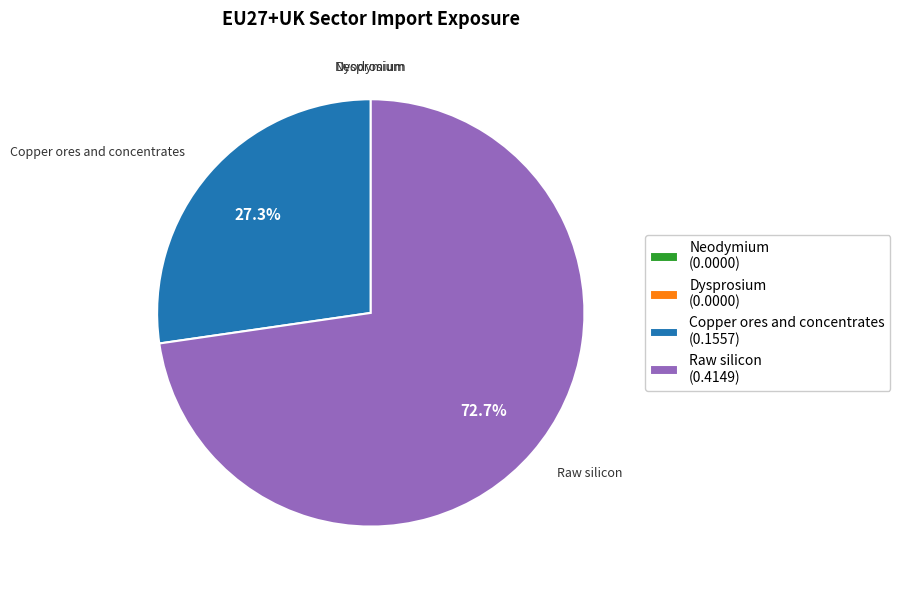

Do Raw silicon and Copper ores and concentrates together represent more than half of the pie?

Yes